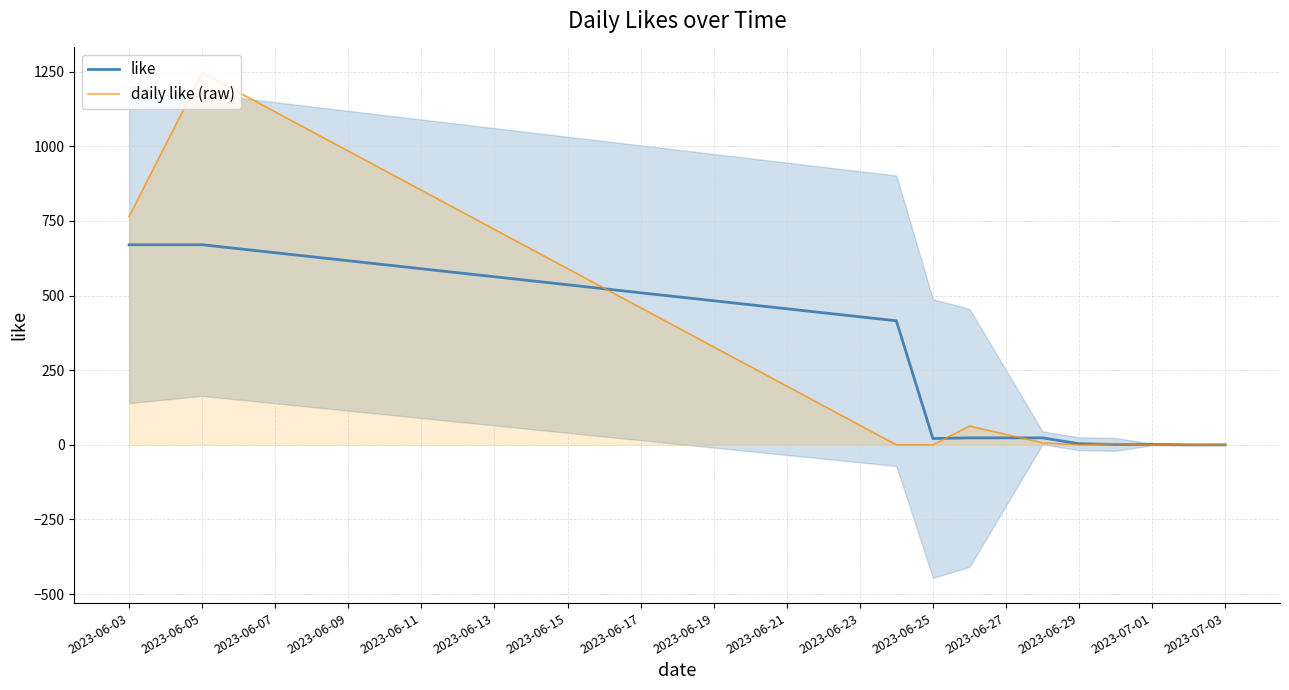

At which category does daily like (raw) reach its first local peak?

2023-06-05